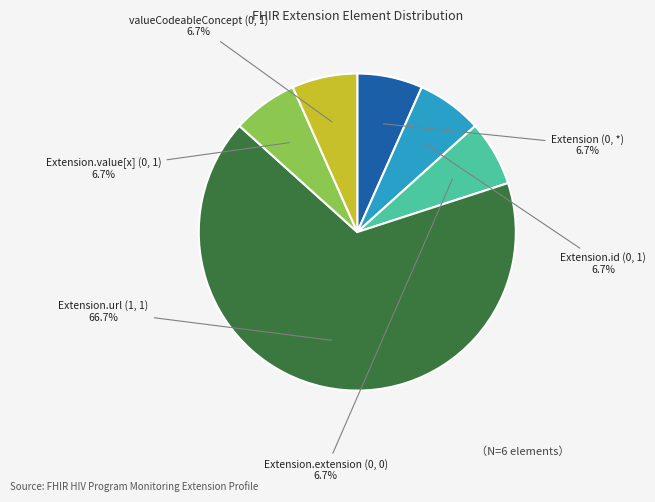

Is there any slice that represents more than half of the pie?

Yes